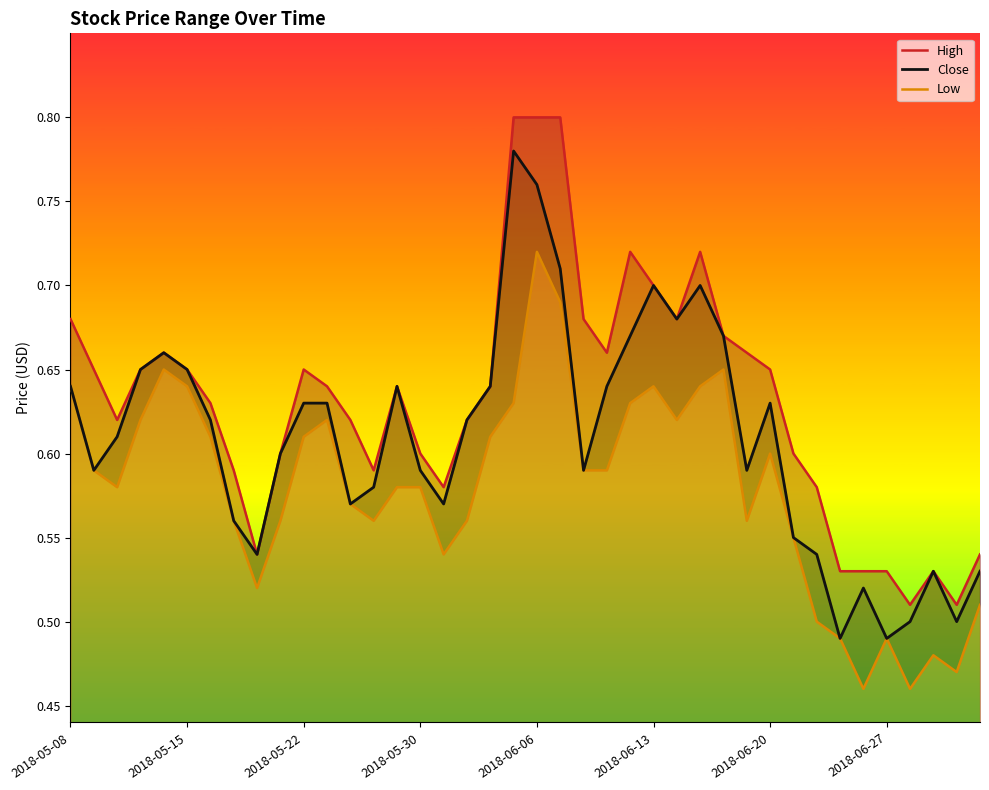

Which series has the largest total across all categories?

High